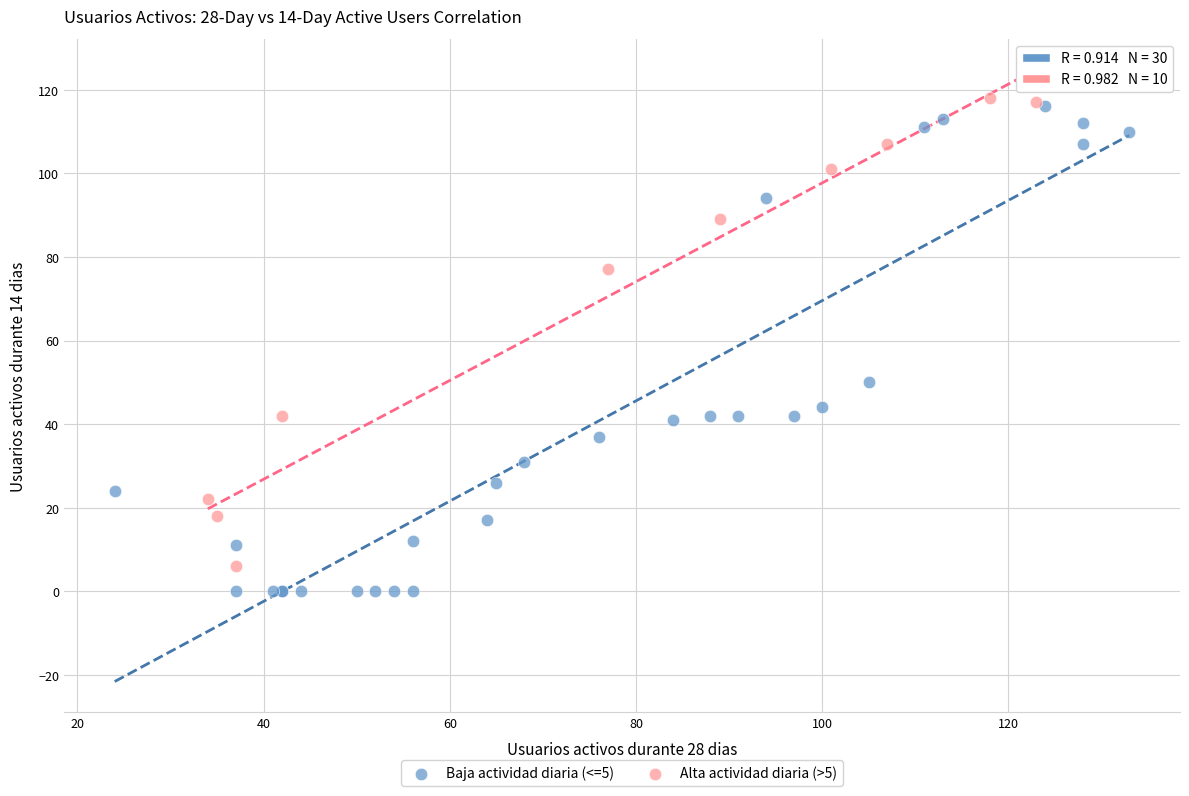

Which series contains the lowest Y value?

Baja actividad diaria (<=5)